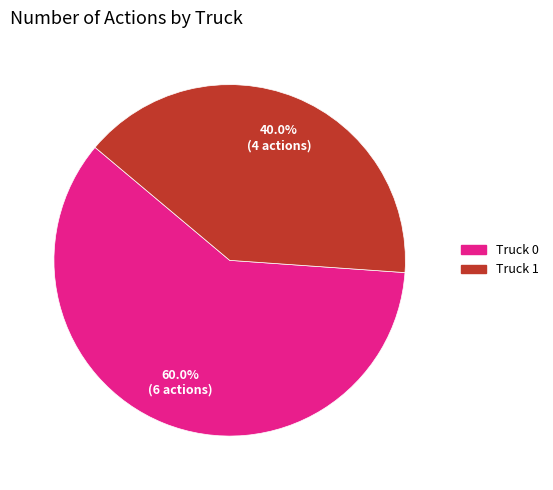

The Truck 0 slice represents 50% of the pie. True or false?

False